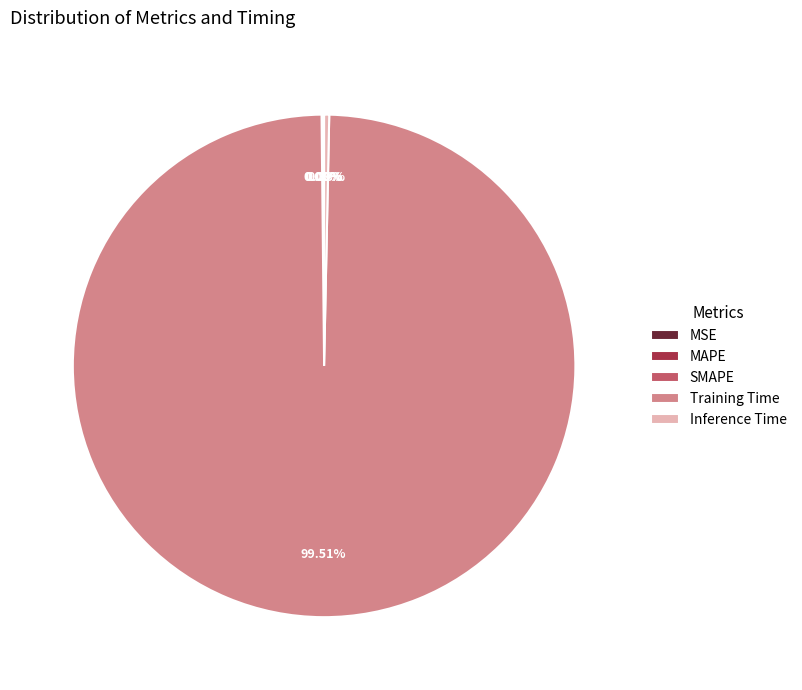

How much of the chart is everything except Training Time?

0.5%